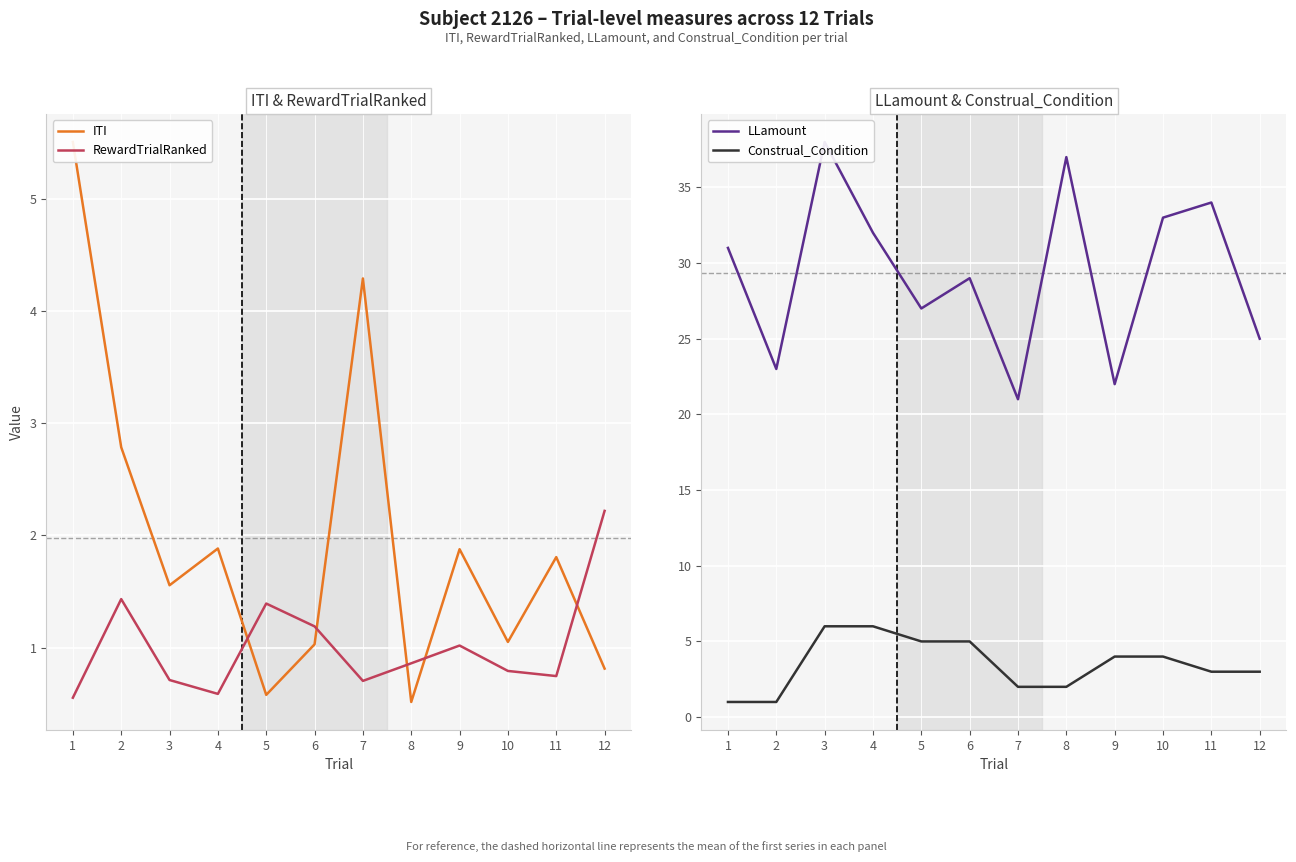

Which series changed the most between 3 and 7?

LLamount